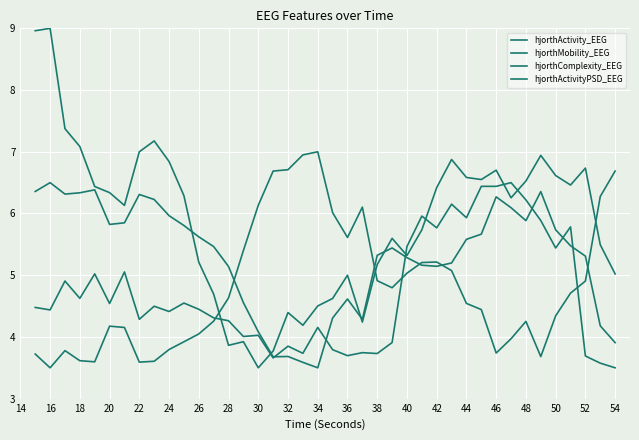

What is the minimum value shown in the chart?

3.5